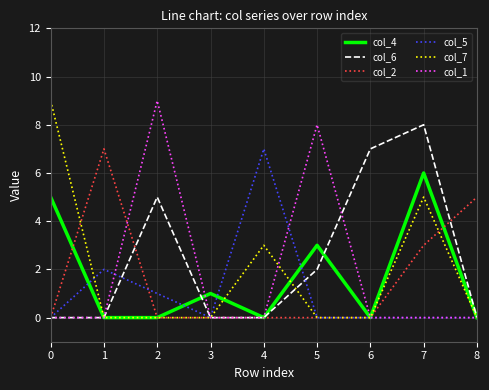

What is the spread (max minus min) of values at 4?

7